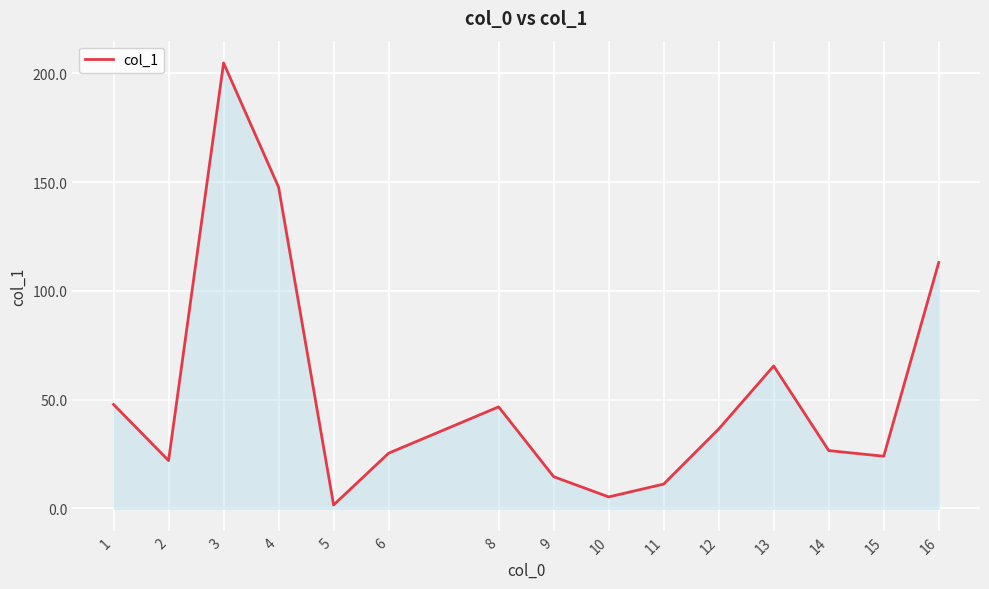

What is the change in value from 1 to 9?

-33.2